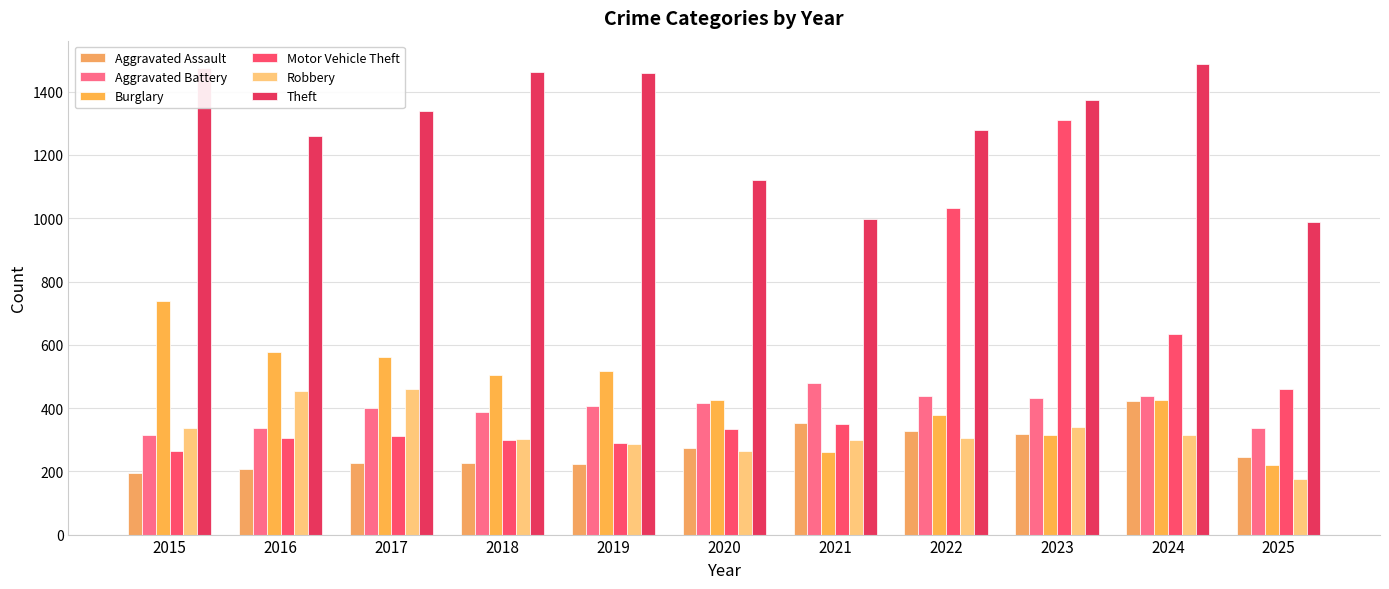

Reading right to left, list all the values displayed in this chart.

Aggravated Assault: 2025=246	2024=422	2023=318	2022=327	2021=352	2020=273	2019=223	2018=225	2017=225	2016=206	2015=194
Aggravated Battery: 2025=338	2024=438	2023=431	2022=439	2021=479	2020=415	2019=407	2018=389	2017=400	2016=336	2015=316
Burglary: 2025=220	2024=426	2023=316	2022=379	2021=261	2020=425	2019=517	2018=506	2017=562	2016=576	2015=738
Motor Vehicle Theft: 2025=461	2024=635	2023=1310	2022=1031	2021=348	2020=333	2019=290	2018=298	2017=312	2016=304	2015=263
Robbery: 2025=176	2024=315	2023=340	2022=304	2021=300	2020=263	2019=287	2018=301	2017=460	2016=454	2015=337
Theft: 2025=987	2024=1487	2023=1373	2022=1279	2021=998	2020=1120	2019=1459	2018=1461	2017=1339	2016=1259	2015=1474